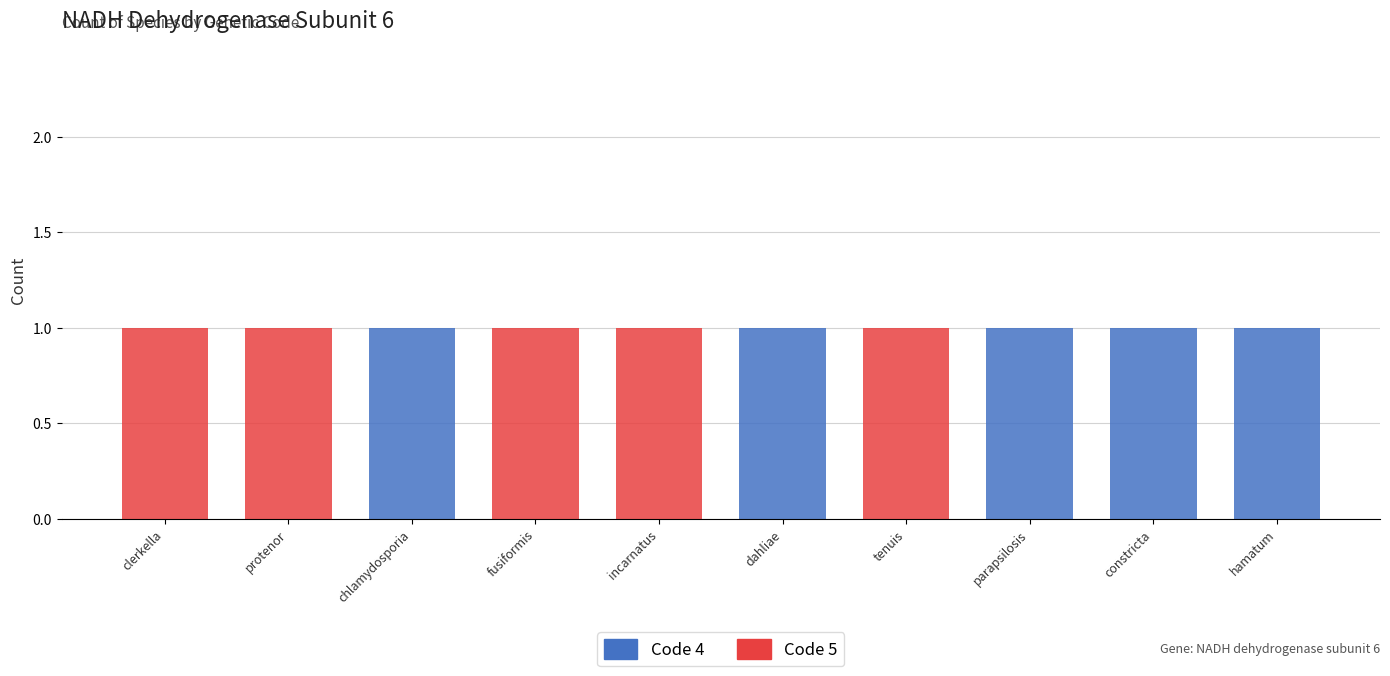

True or false: Code 4 has a value of 0 at constricta.

False